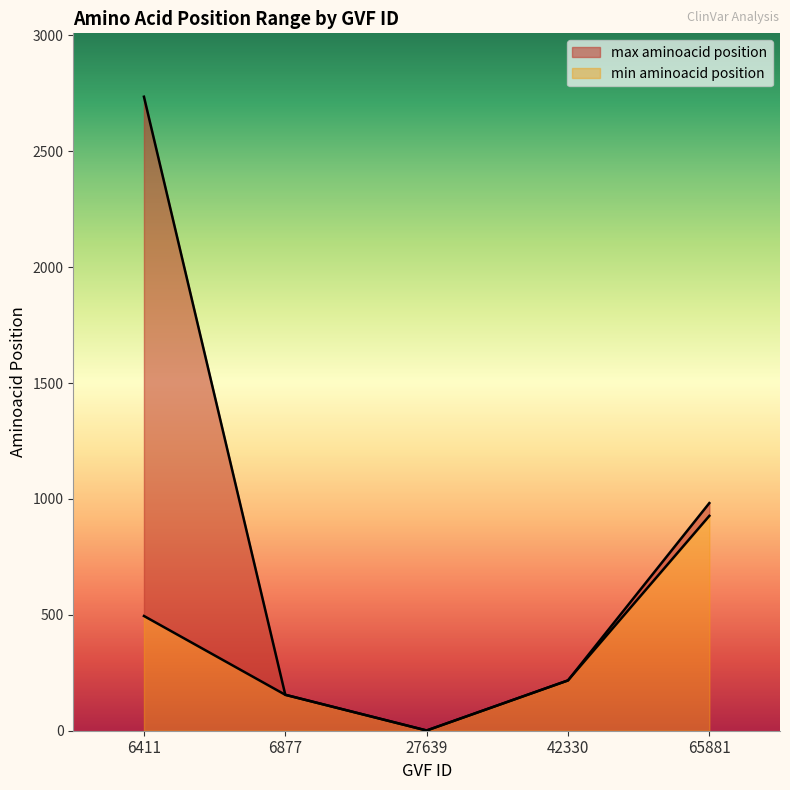

At which category does the chart reach its peak across all series?

6411